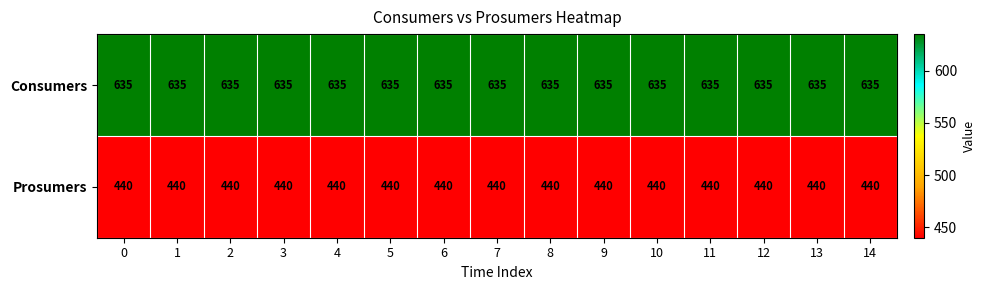

Rank the series by their average value, from highest to lowest.

Consumers, Prosumers